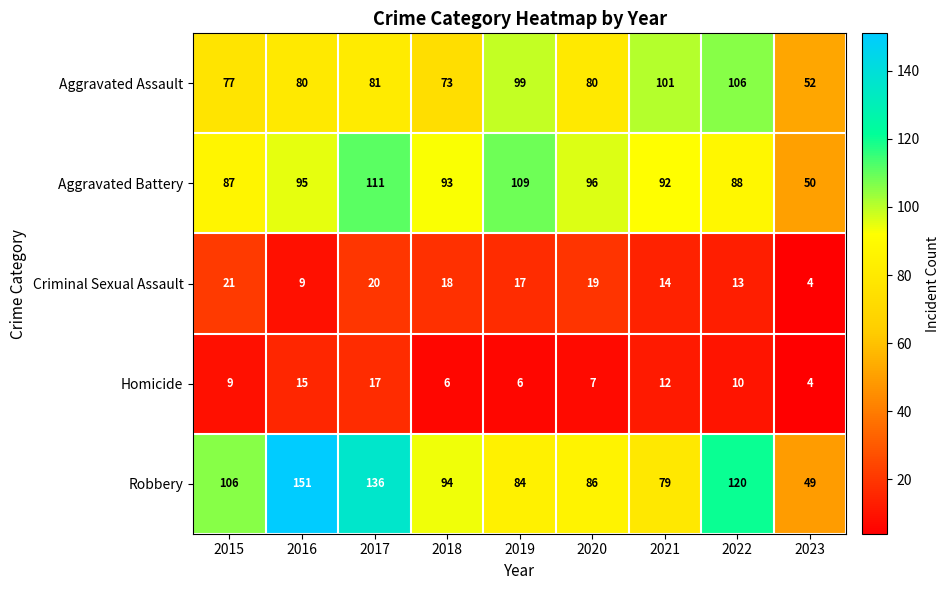

What is the approximate value of Homicide at 2020, to the nearest 10?

10